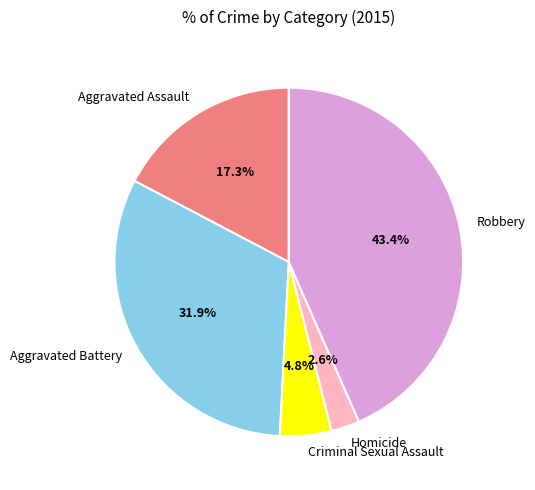

Combined, do Criminal Sexual Assault and Homicide account for over 50%?

No